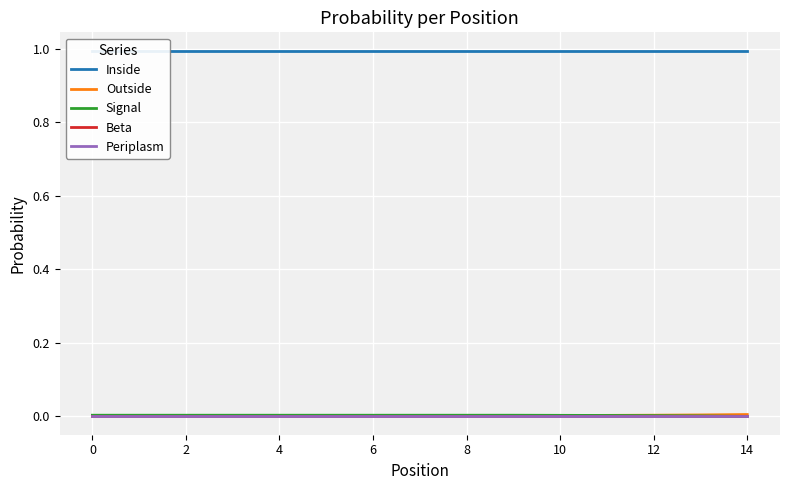

Which series has the widest spread of values?

Signal